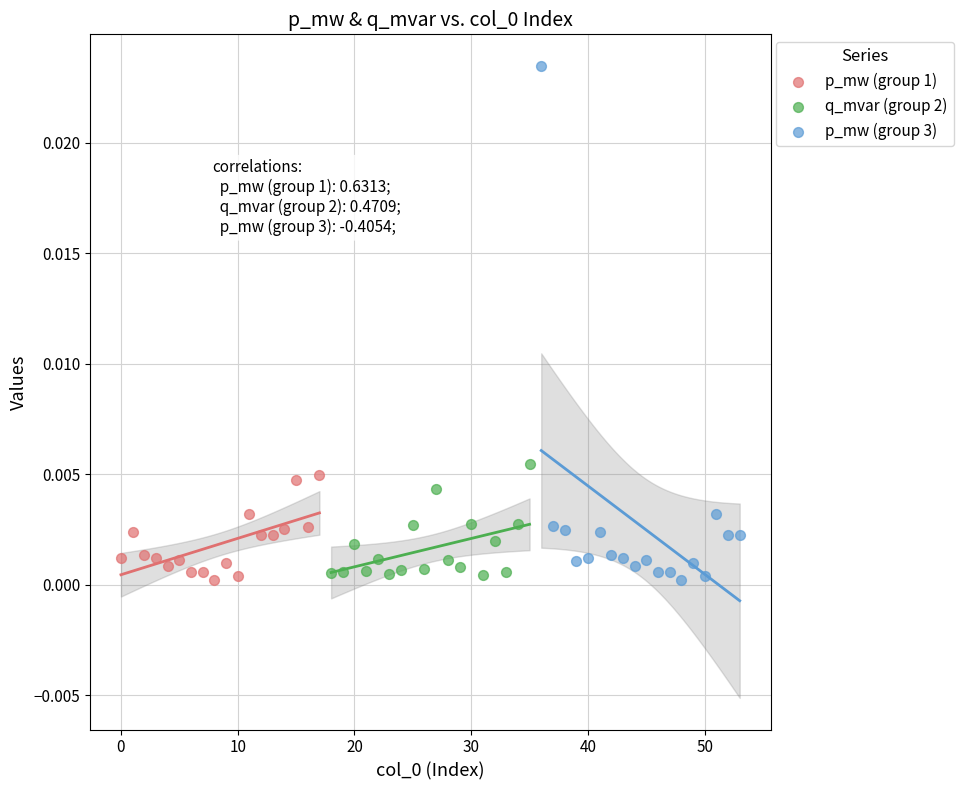

Which series has the largest Y range (max minus min)?

p_mw (group 3)